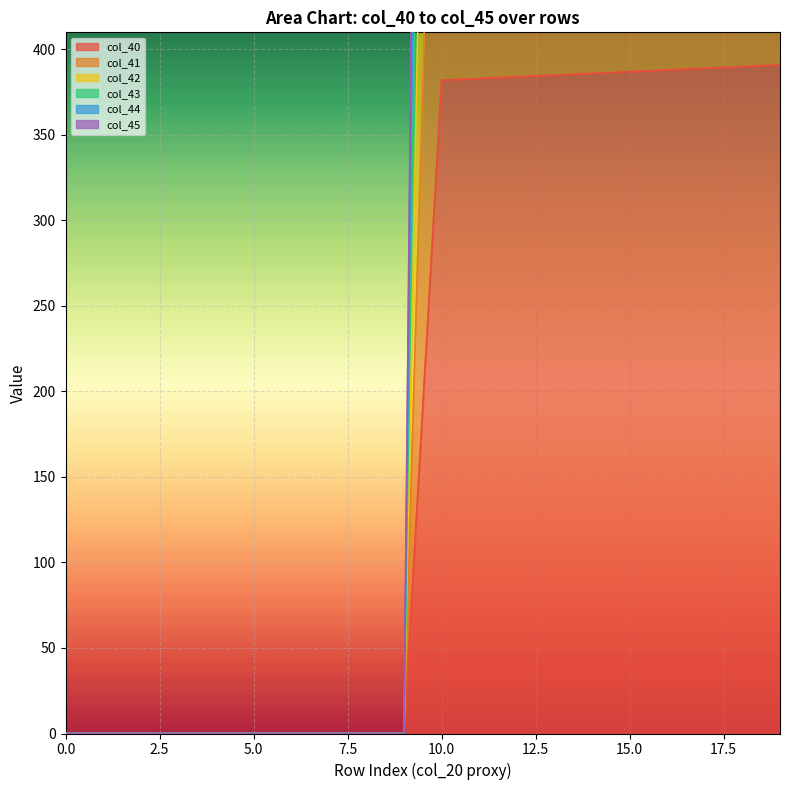

The value of col_42 at 4 is 0.0. True or false?

True